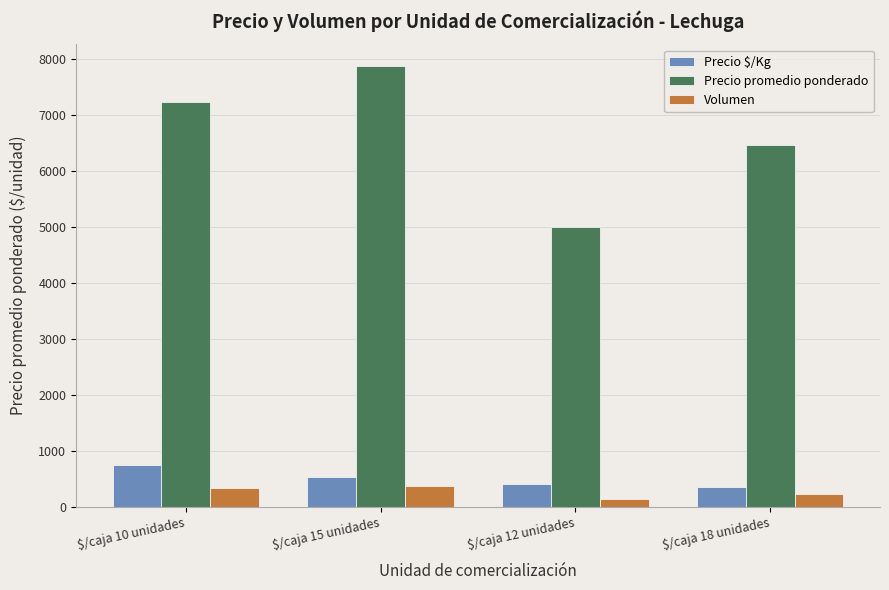

What is the difference between the second highest and minimum values in the Volumen series?

211.3